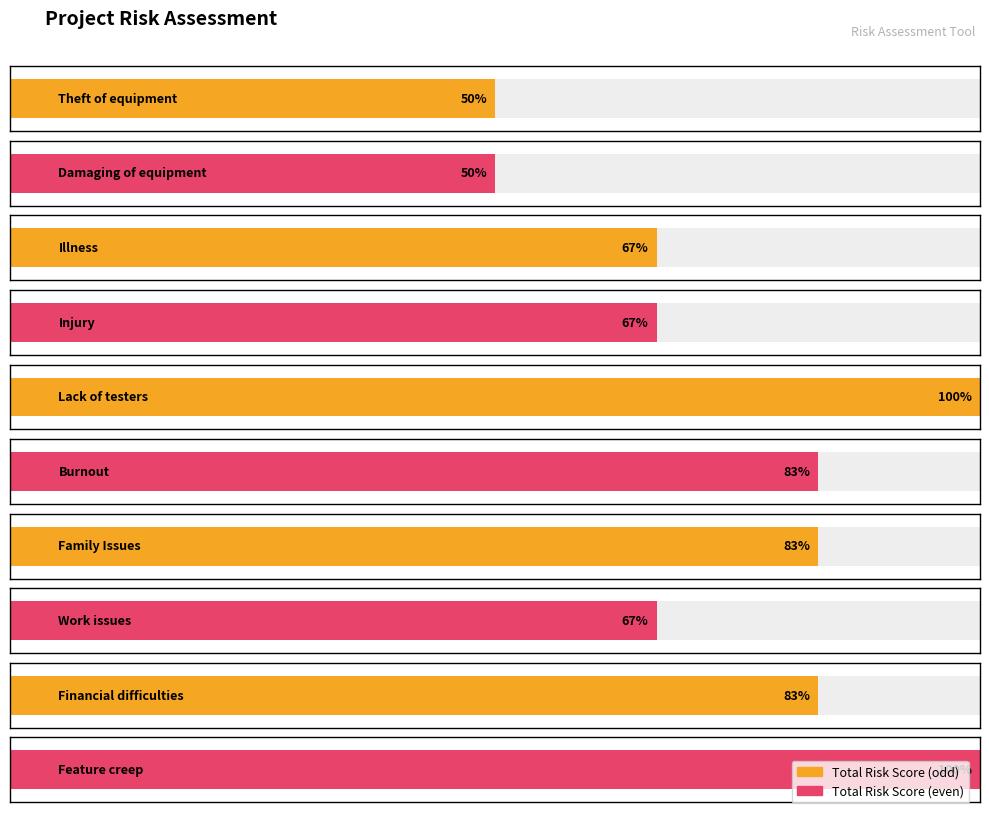

List the labels in order of value, largest first.

Lack of testers, Feature creep, Burnout, Family Issues, Financial difficulties, Illness, Injury, Work issues, Theft of equipment, Damaging of equipment